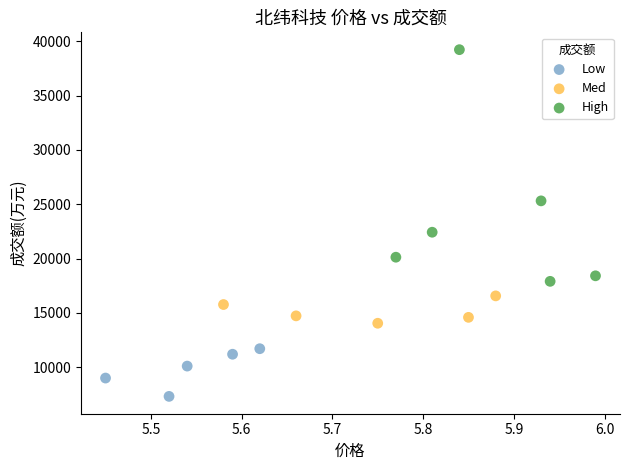

Which series contains the lowest Y value?

Low